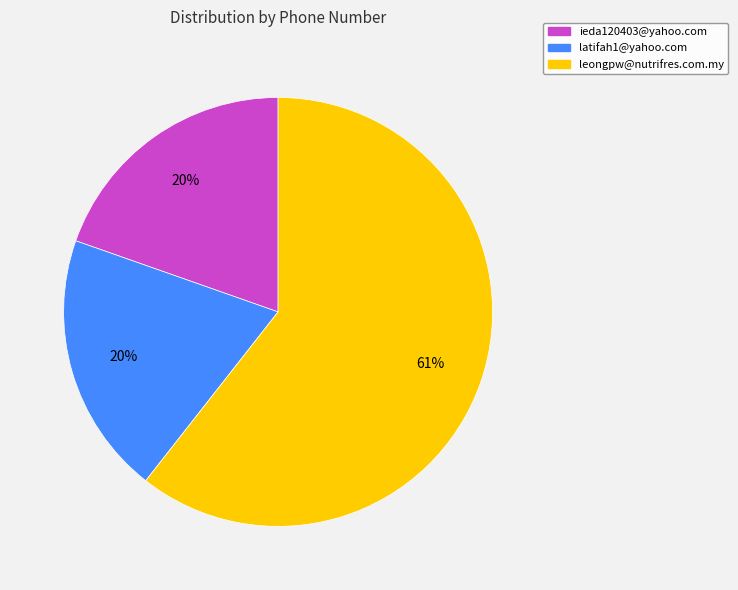

Between leongpw@nutrifres.com.my and latifah1@yahoo.com, which is larger?

leongpw@nutrifres.com.my